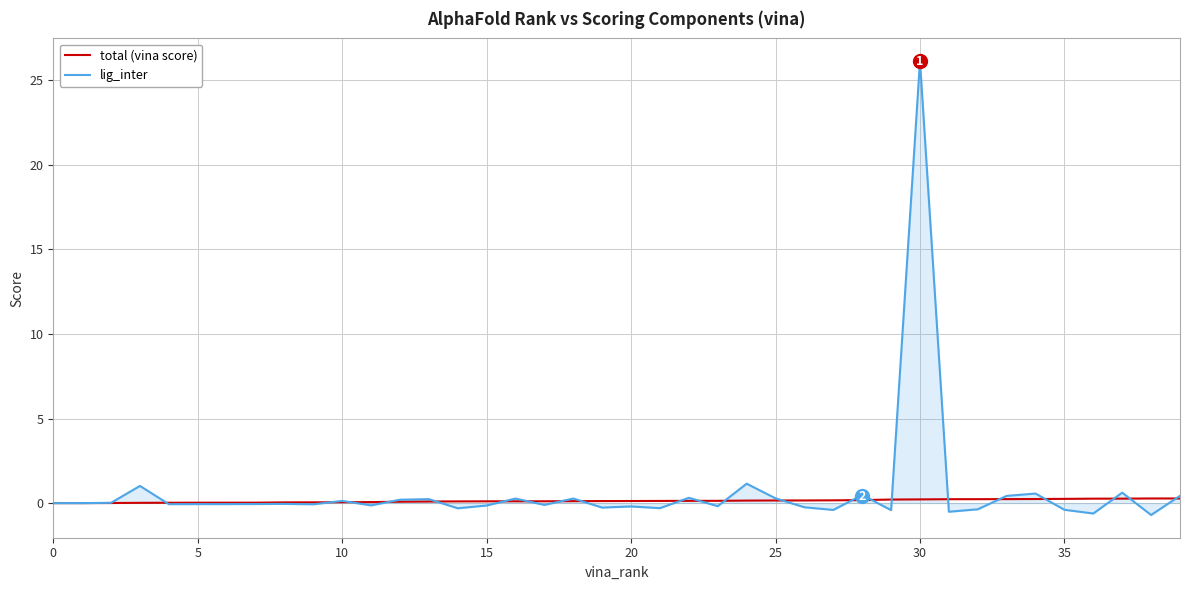

How many series are shown in this chart?

2